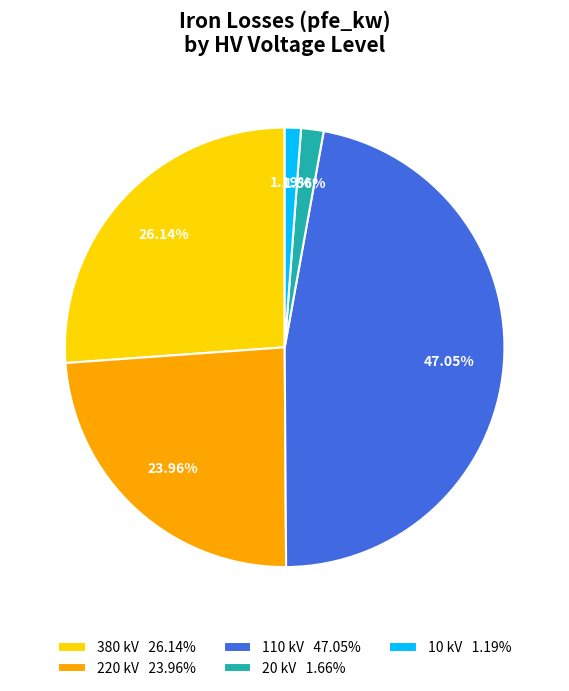

To the nearest percent, what is the average slice percentage?

20%